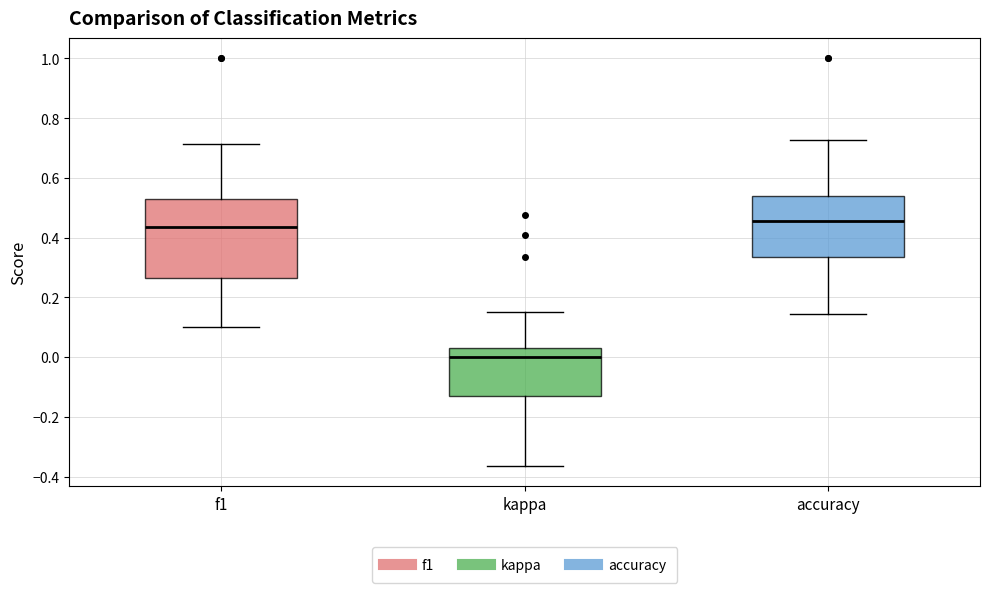

Reading left to right, transcribe this box plot: for each box, give where its median line is, the range the box spans, and where its two whiskers end, as read against the y-axis. The values are not printed on the chart, so give them approximately, as read against the axis.

f1: median 0.44, box 0.26 to 0.52, whiskers 0.10 to 0.72
kappa: median 0.00, box -0.12 to 0.02, whiskers -0.36 to 0.16
accuracy: median 0.46, box 0.34 to 0.54, whiskers 0.14 to 0.72